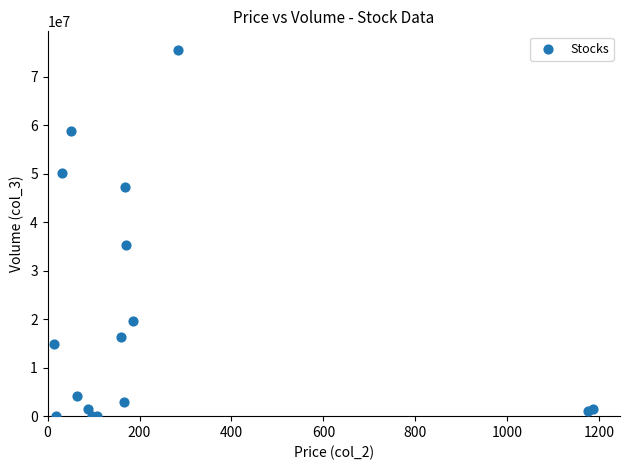

What Y value in the scatter plot is closest to 37828174?

35410275